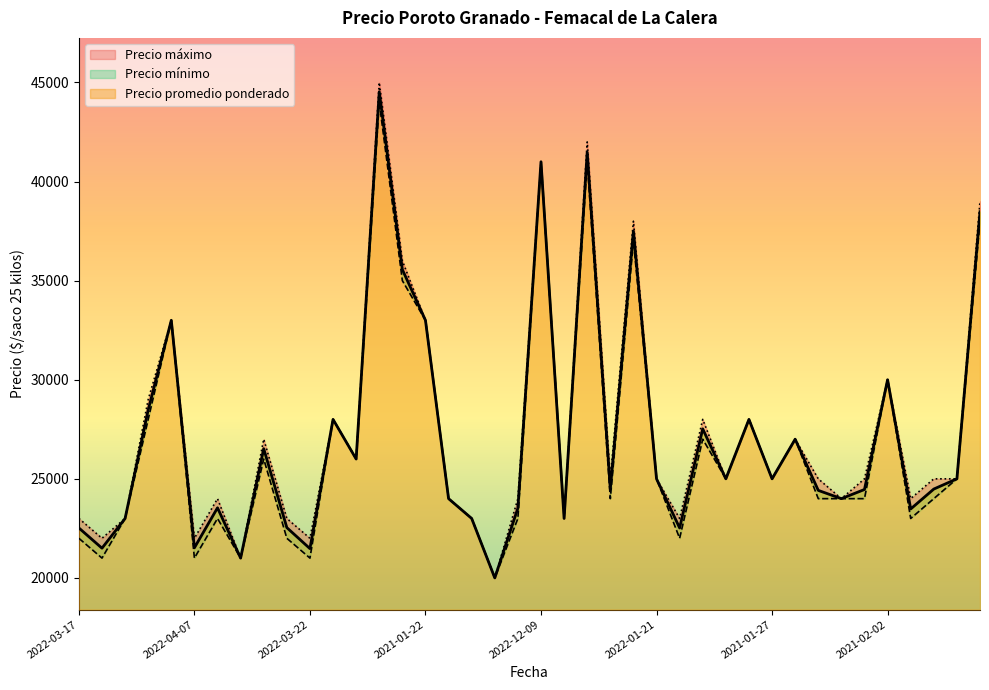

What is the sum of the Precio promedio ponderado values at 2022-03-11 and 2021-01-19?

56521